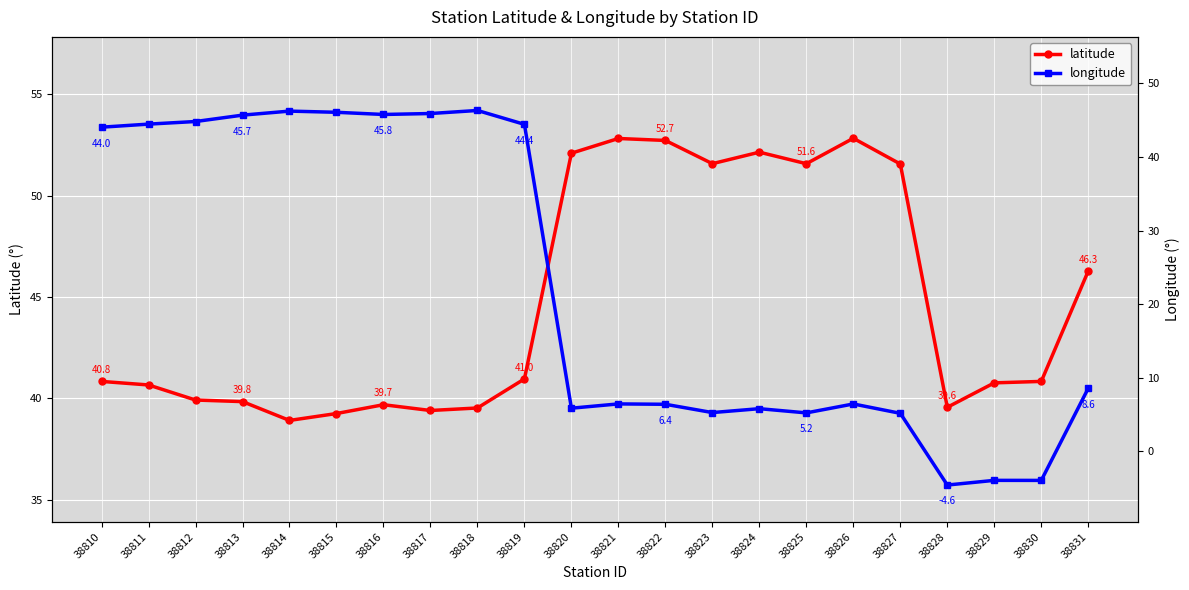

At which category does longitude reach its first local valley?

38816